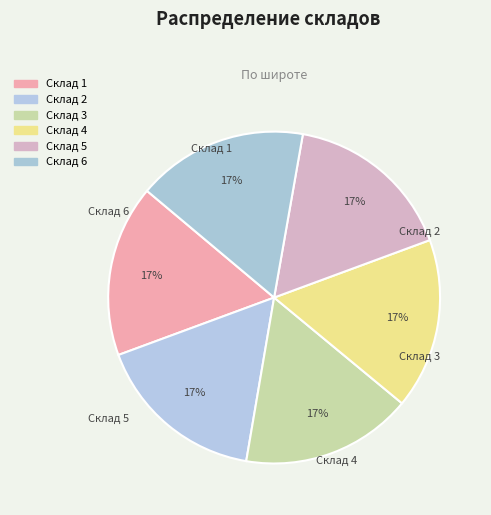

Rank the categories by value from highest to lowest.

Склад 1, Склад 3, Склад 2, Склад 6, Склад 4, Склад 5